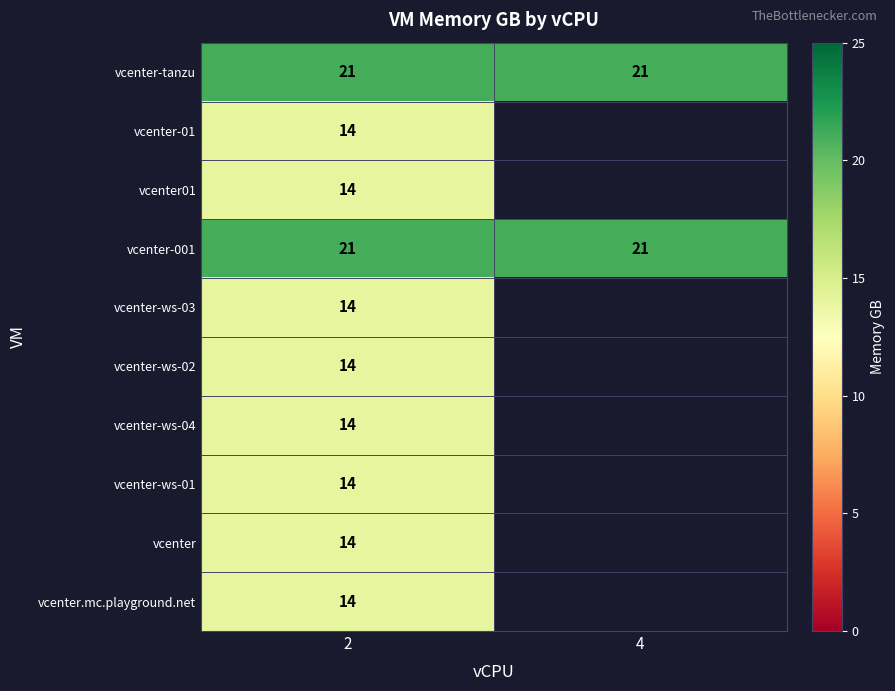

How many distinct data groups are displayed?

10